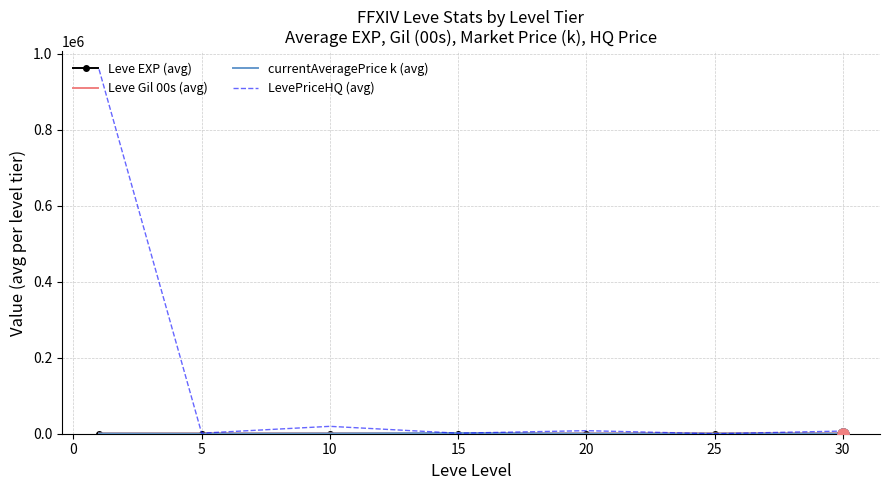

How many values in the LevePriceHQ (avg) series exceed 7004?

4